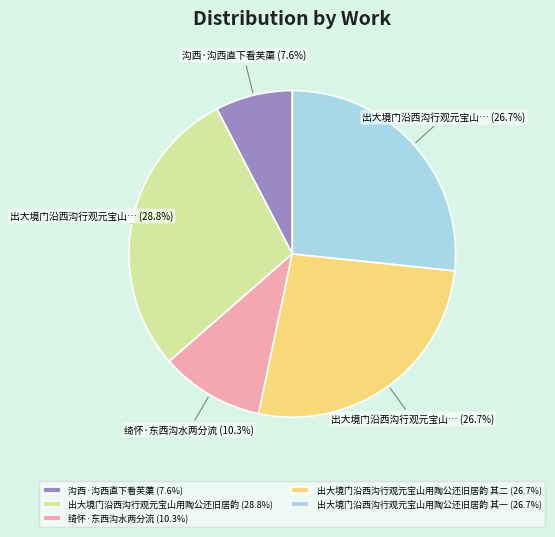

What is the largest slice in the pie chart?

出大境门沿西沟行观元宝山用陶公还旧居韵 (28.8%)